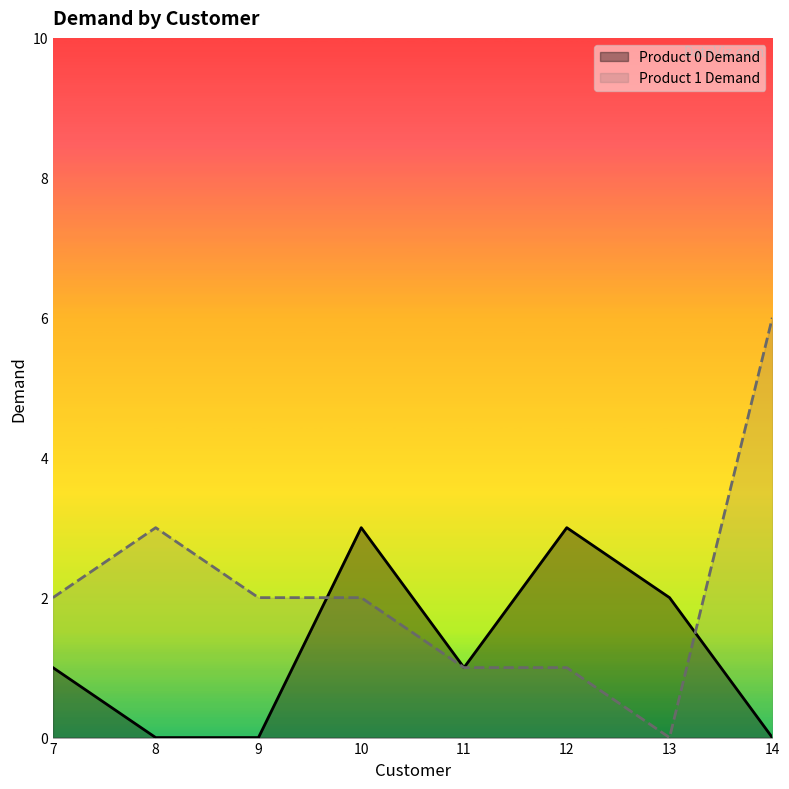

What are all the series names shown in the legend?

Product 0 Demand, Product 1 Demand